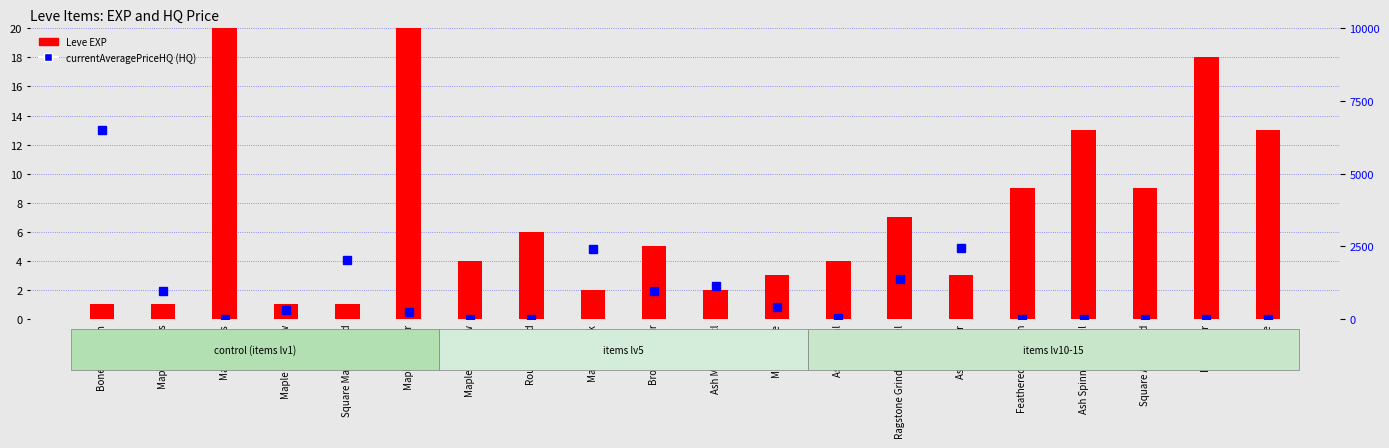

Which series changed the most between Maple Longbow and Maple Cane?

currentAveragePriceHQ